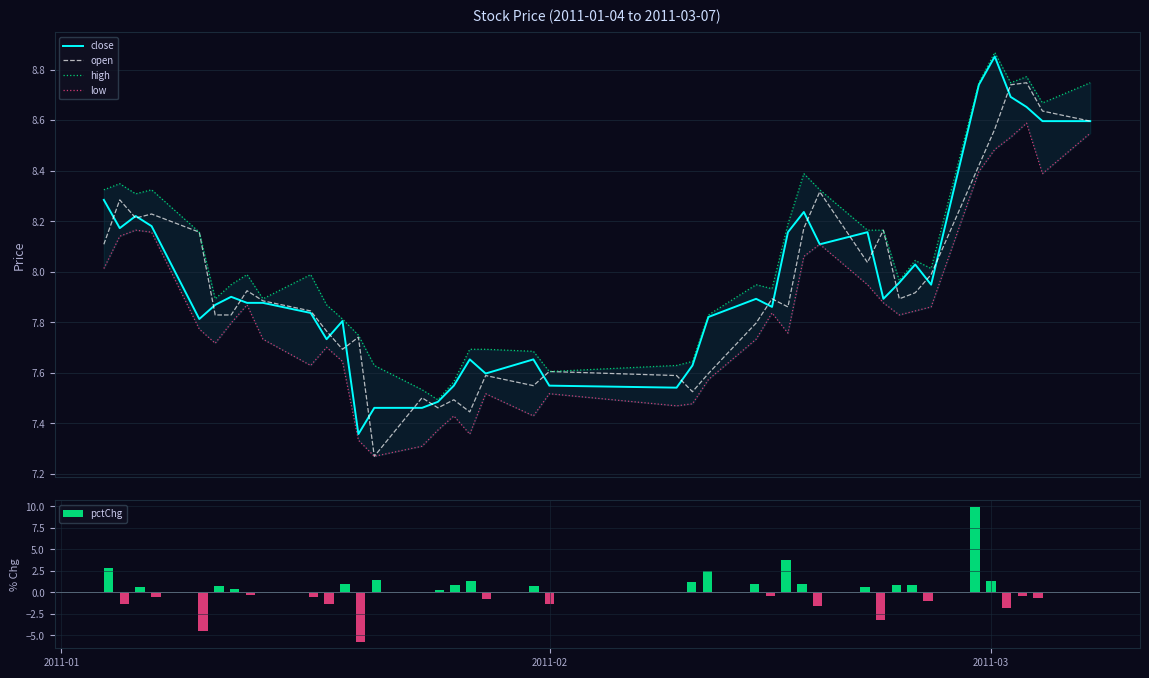

Reading left to right, transcribe all the data shown in this chart.

close: 8.3	8.2	8.2	8.2	7.8	7.9	7.9	7.9	7.9	7.8	7.7	7.8	7.4	7.5	7.5	7.5	7.5	7.7	7.6	7.7	7.5	7.5	7.6	7.8	7.9	7.9	8.2	8.2	8.1	8.2	7.9	8.0	8.0	7.9	8.7	8.9	8.7	8.7	8.6	8.6
open: 8.1	8.3	8.2	8.2	8.2	7.8	7.8	7.9	7.9	7.8	7.8	7.7	7.7	7.3	7.5	7.5	7.5	7.4	7.6	7.5	7.6	7.6	7.5	7.6	7.8	7.9	7.9	8.2	8.3	8.0	8.2	7.9	7.9	8.0	8.4	8.6	8.7	8.7	8.6	8.6
high: 8.3	8.3	8.3	8.3	8.2	7.9	7.9	8.0	7.9	8.0	7.9	7.8	7.7	7.6	7.5	7.5	7.6	7.7	7.7	7.7	7.6	7.6	7.6	7.8	7.9	7.9	8.2	8.4	8.3	8.2	8.2	8.0	8.0	8.0	8.7	8.9	8.7	8.8	8.7	8.7
low: 8.0	8.1	8.2	8.2	7.8	7.7	7.8	7.9	7.7	7.6	7.7	7.6	7.3	7.3	7.3	7.4	7.4	7.4	7.5	7.4	7.5	7.5	7.5	7.6	7.7	7.8	7.8	8.1	8.1	7.9	7.9	7.8	7.8	7.9	8.4	8.5	8.5	8.6	8.4	8.5
pctChg: 2.9	-1.4	0.6	-0.5	-4.5	0.7	0.4	-0.3	0.0	-0.5	-1.3	0.9	-5.7	1.4	0.0	0.3	0.9	1.4	-0.7	0.7	-1.4	-0.1	1.2	2.5	0.9	-0.4	3.8	1.0	-1.6	0.6	-3.2	0.8	0.9	-1.0	9.9	1.3	-1.8	-0.5	-0.6	0.0